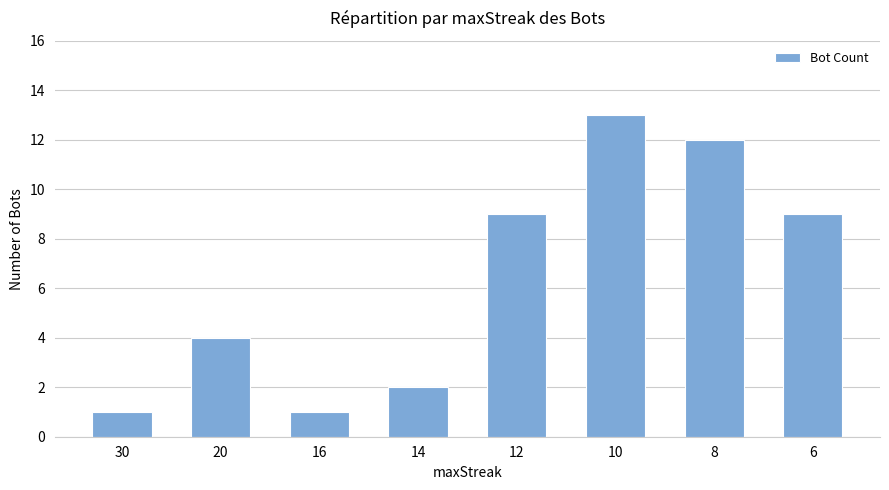

True or false: the data shows 13 at 10.

True